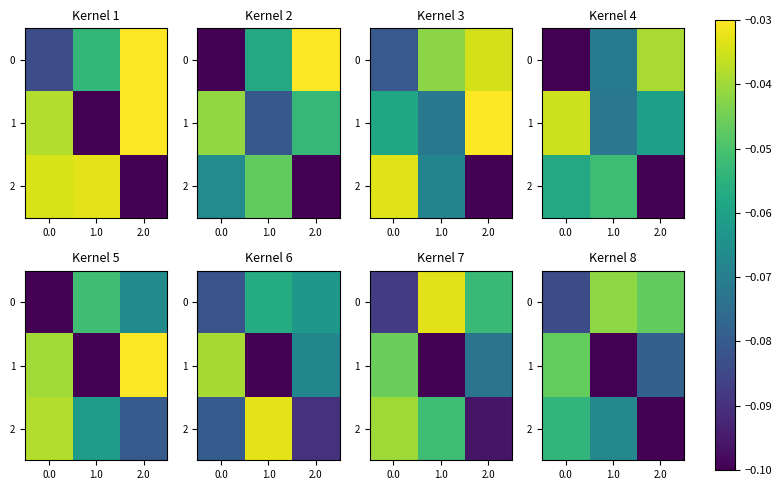

Rank the categories by 1 value from lowest to highest.

1.0, 2.0, 0.0